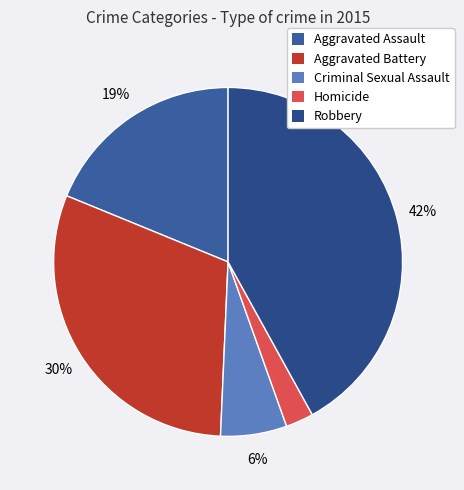

What portion of the pie excludes Aggravated Battery?

69.5%